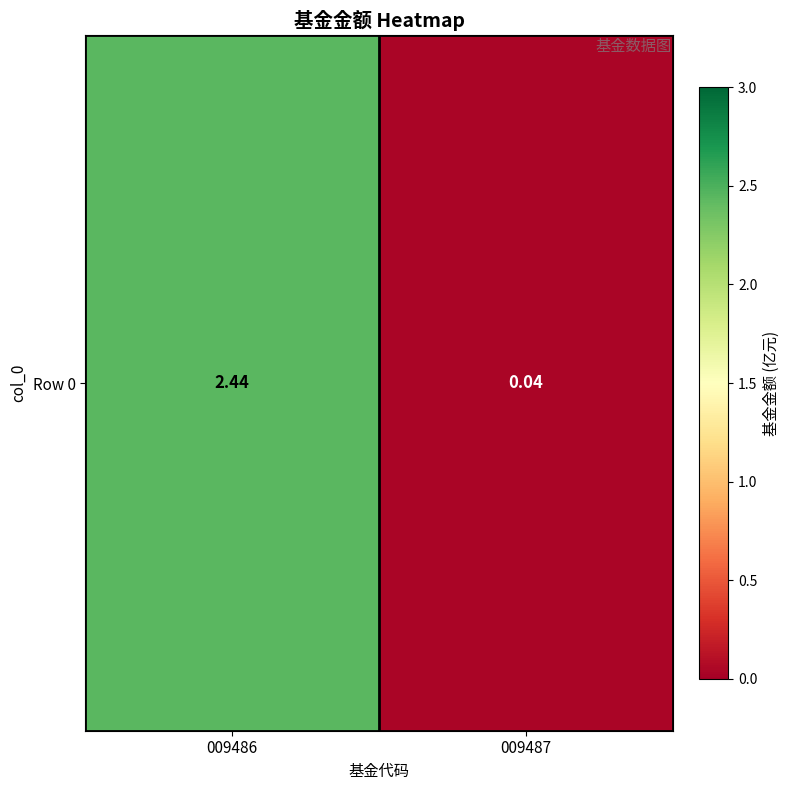

Reading left to right, list all the values displayed in this chart.

2.4	0.0